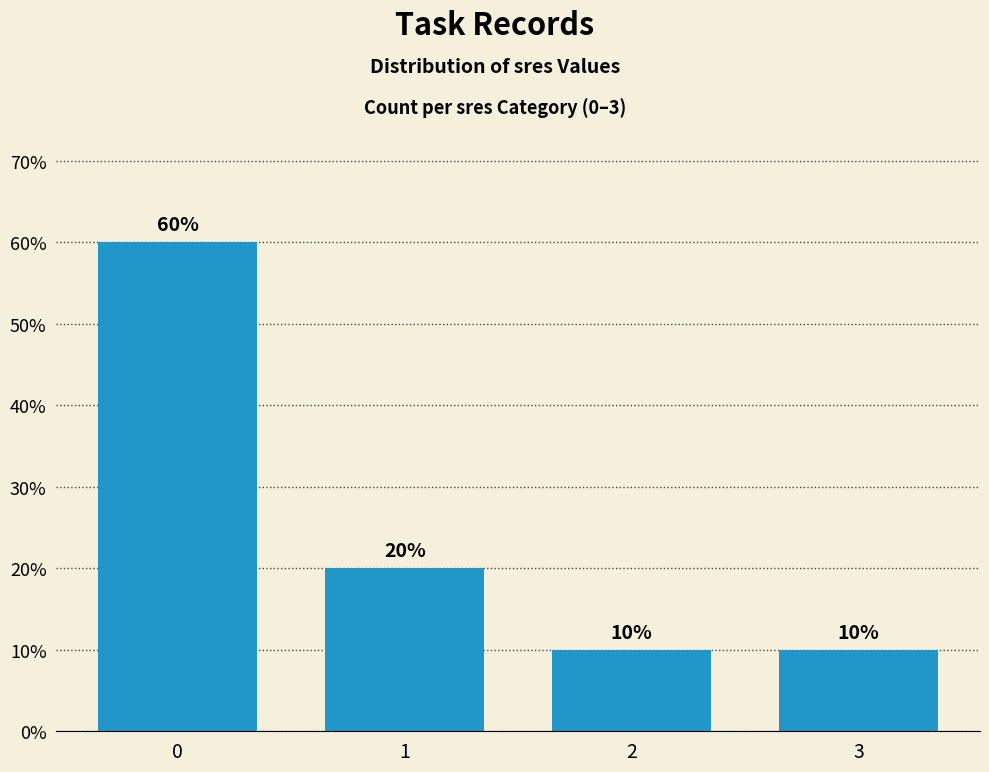

What is the difference between the second highest and minimum values?

10